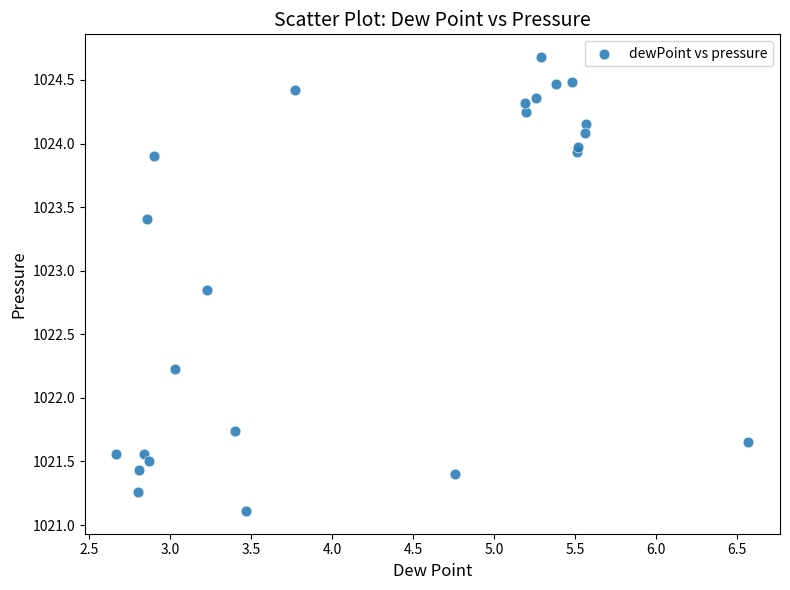

What is the range of Y values (max minus min)?

3.6